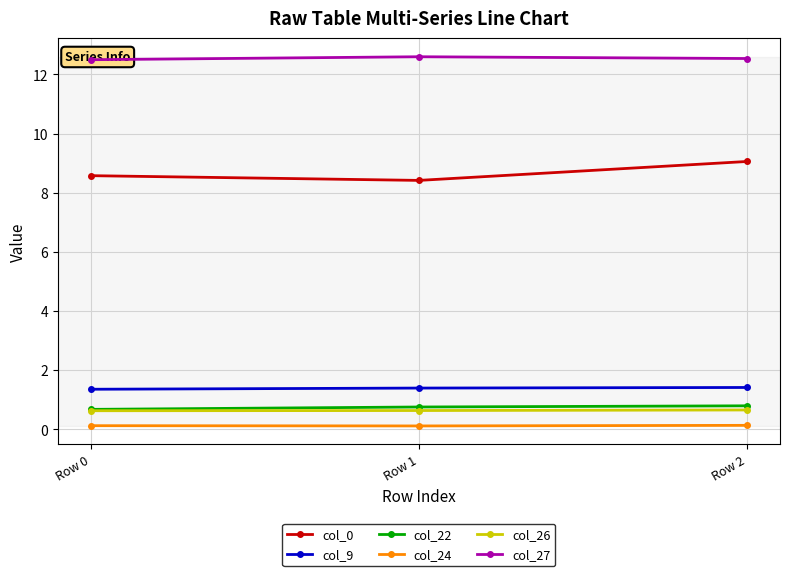

Reading left to right, transcribe all the data shown in this chart.

col_0: 8.6	8.4	9.1
col_9: 1.4	1.4	1.4
col_22: 0.7	0.8	0.8
col_24: 0.1	0.1	0.1
col_26: 0.6	0.6	0.7
col_27: 12.5	12.6	12.5